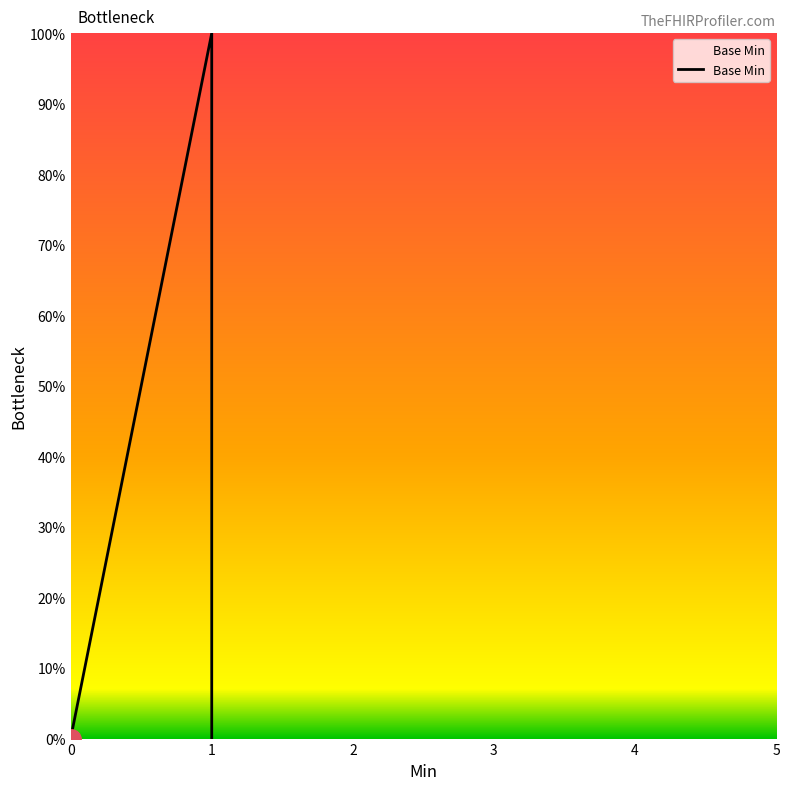

True or false: the data has more than 0 interior local peaks.

True